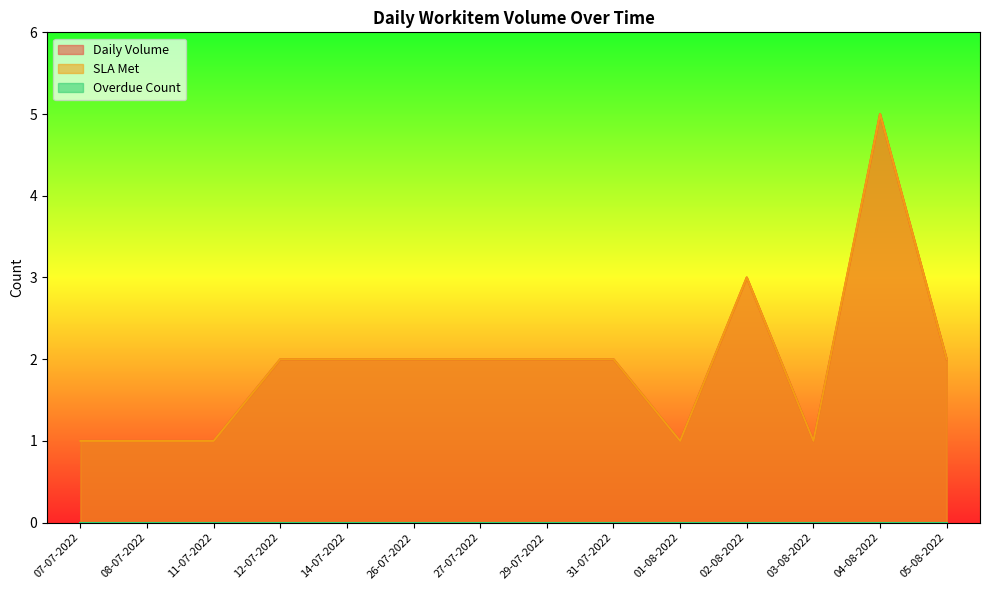

What is the label of the 3rd point from the left?

11-07-2022